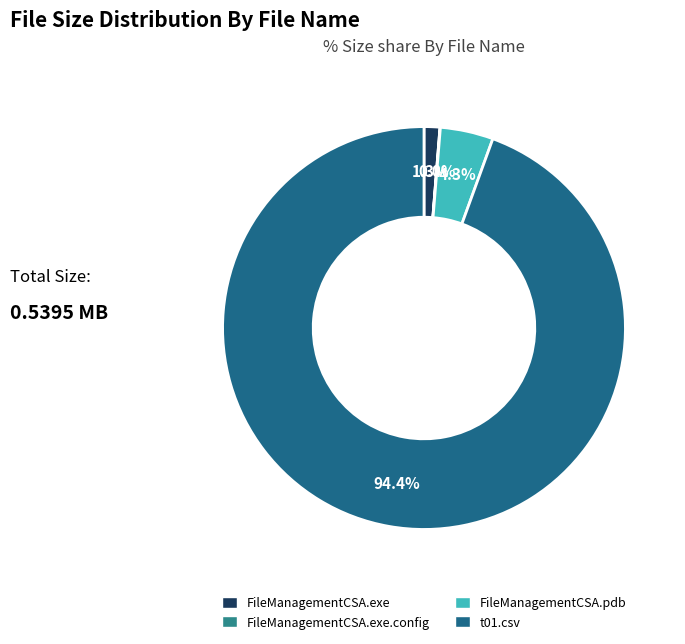

To the nearest percent, what portion does FileManagementCSA.exe represent?

1%